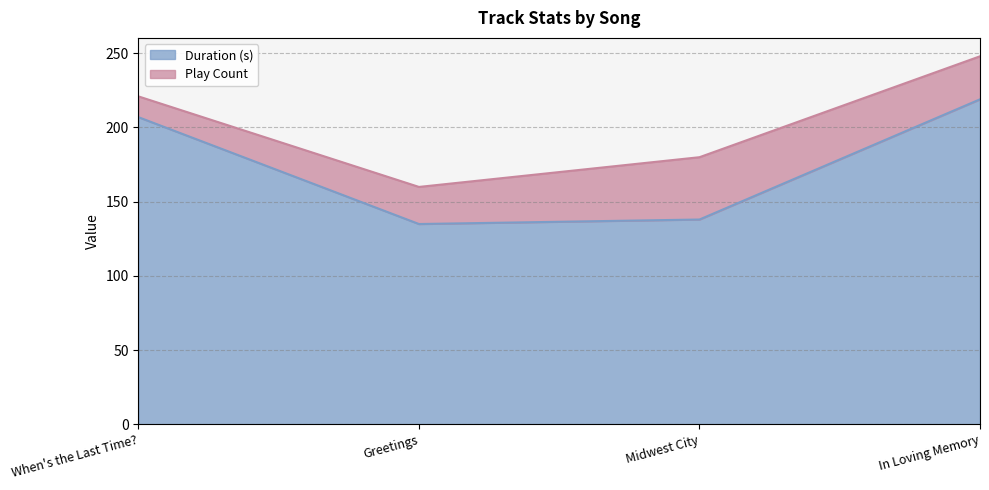

What is the maximum value shown in the chart?

219.0